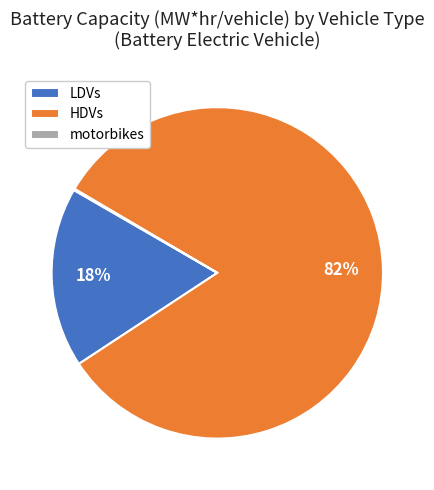

Is it true that HDVs is 67% of the pie?

False